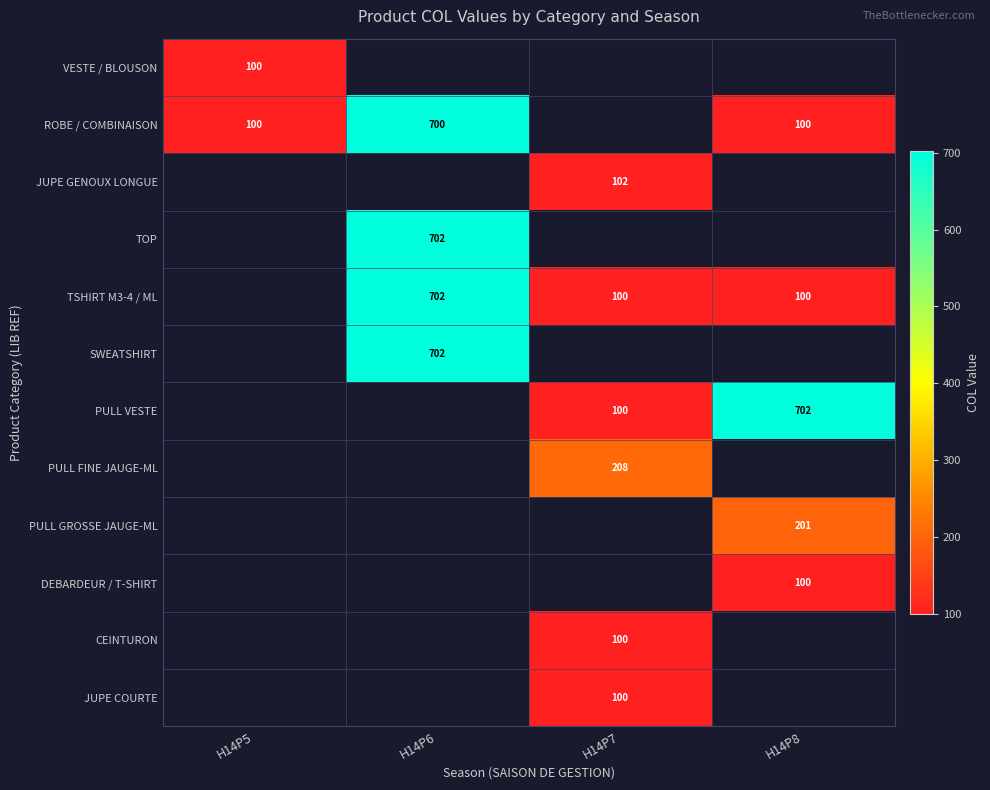

Is the value of TSHIRT M3-4 / ML at H14P8 greater than the value of TOP at H14P6?

No